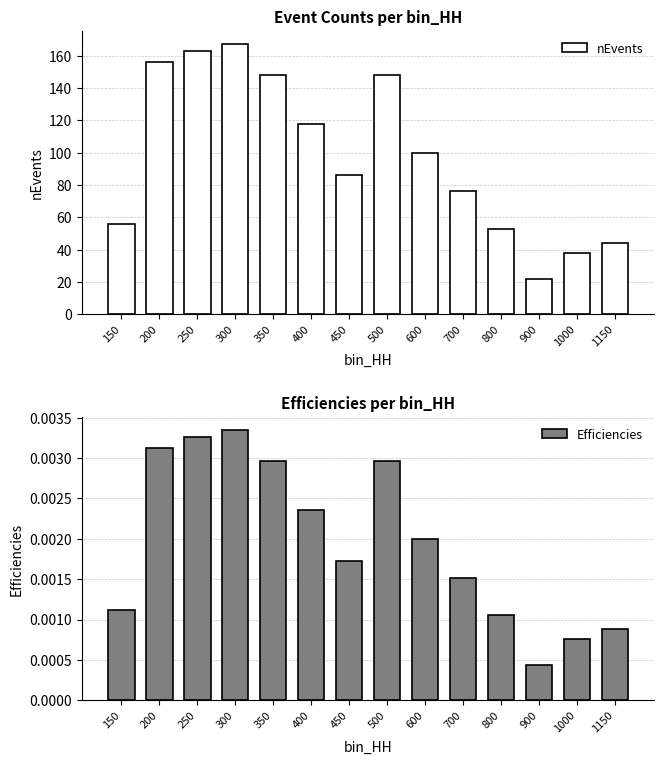

The value of Efficiencies at 150 is 0.0. True or false?

True